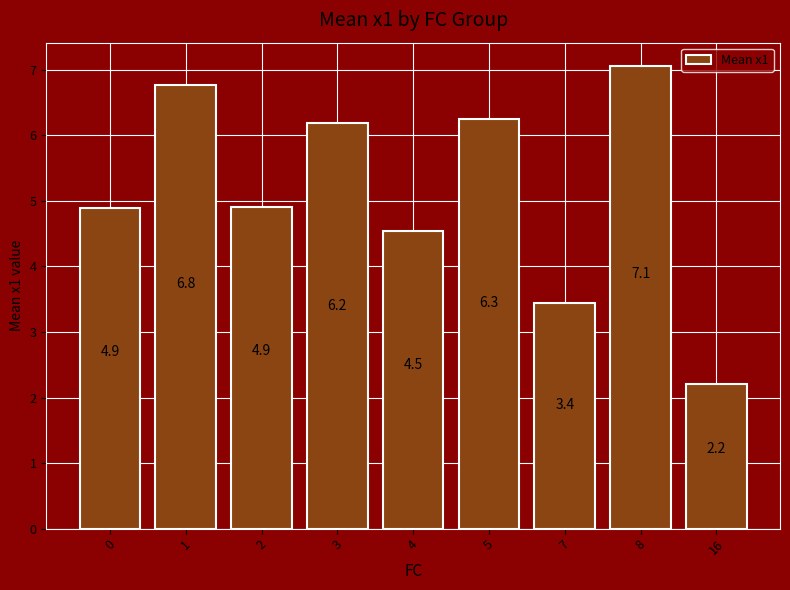

Reading right to left, list all the values displayed in this chart.

16=2.2	8=7.1	7=3.4	5=6.3	4=4.5	3=6.2	2=4.9	1=6.8	0=4.9